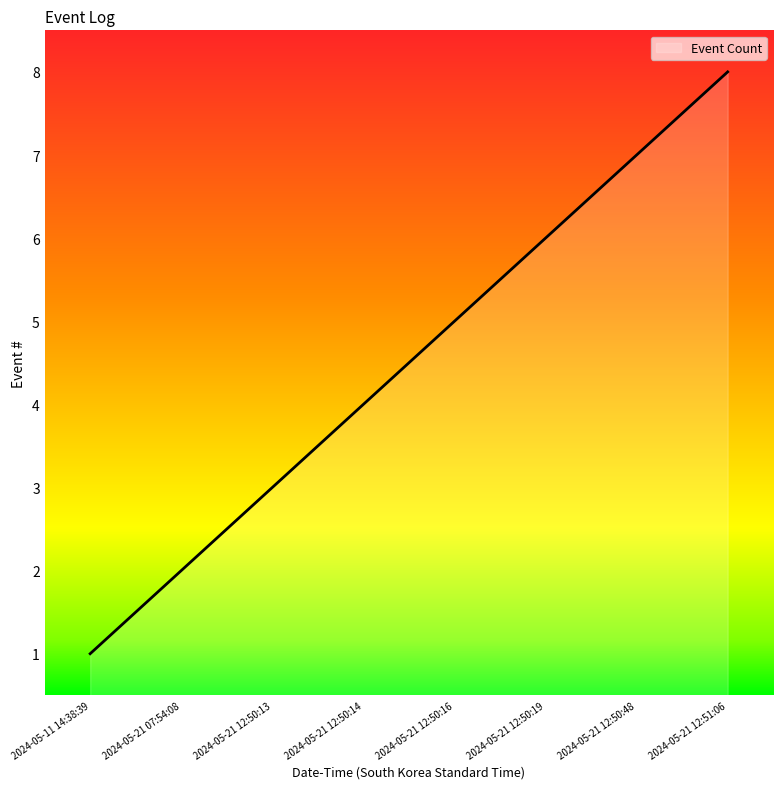

Does the chart have visible grid lines?

No